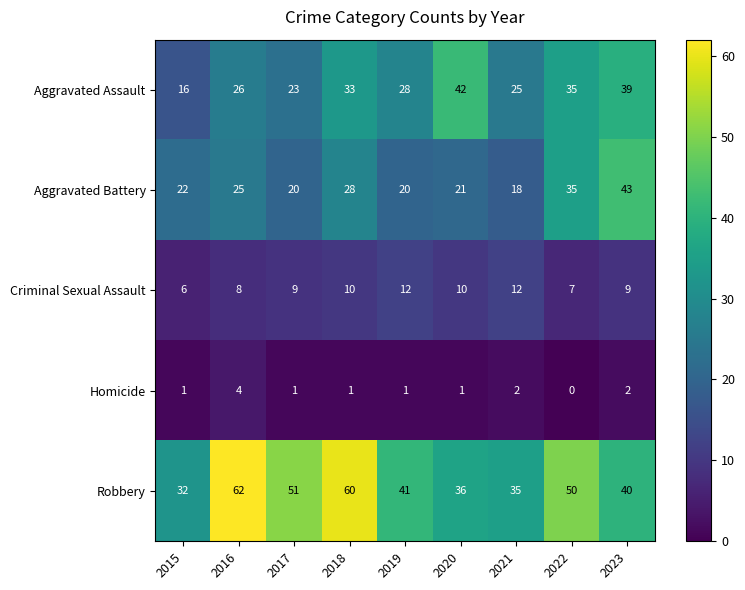

The Aggravated Assault series shows 8 at 2015. True or false?

False